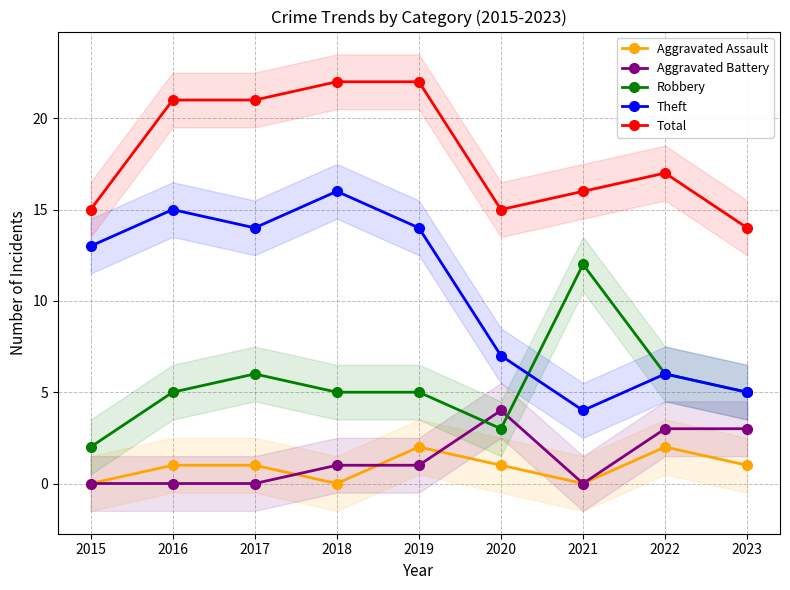

Rank the series by their maximum value, from lowest to highest.

Aggravated Assault, Aggravated Battery, Robbery, Theft, Total